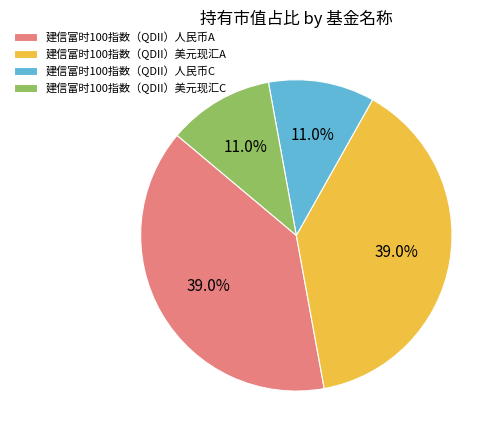

What portion of the pie excludes 建信富时100指数（QDII）人民币C?

89.0%